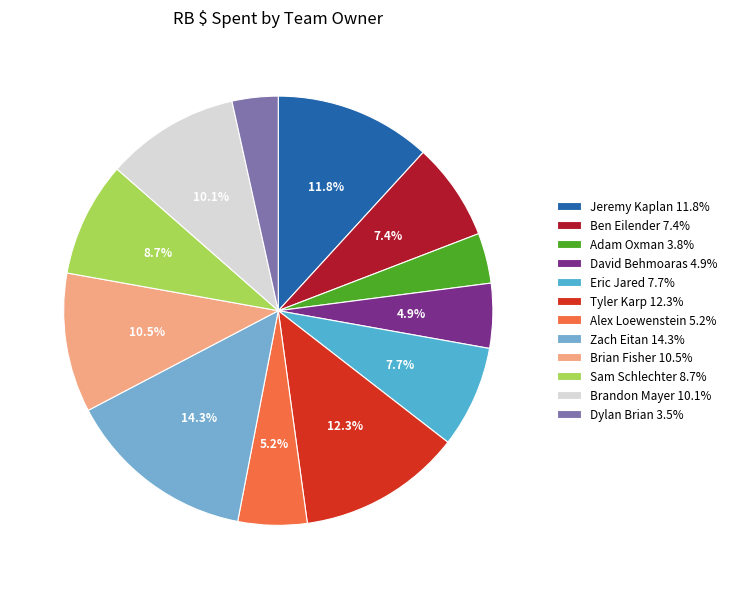

Which has a higher value, Sam Schlechter or Ben Eilender?

Sam Schlechter